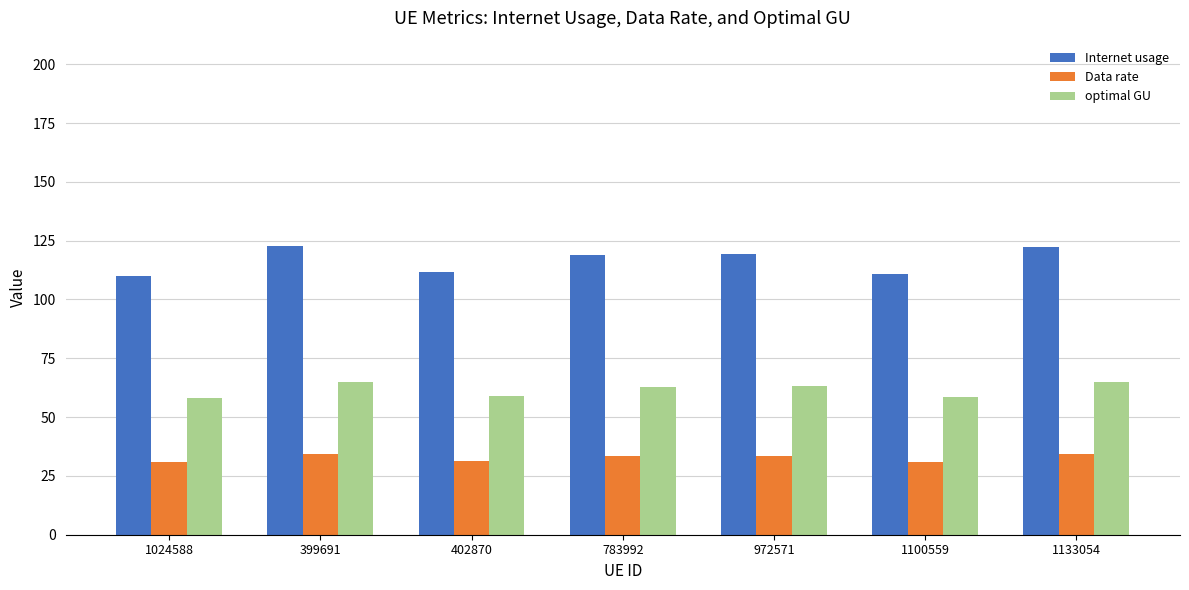

What is the difference between the highest and lowest values at 402870?

80.4